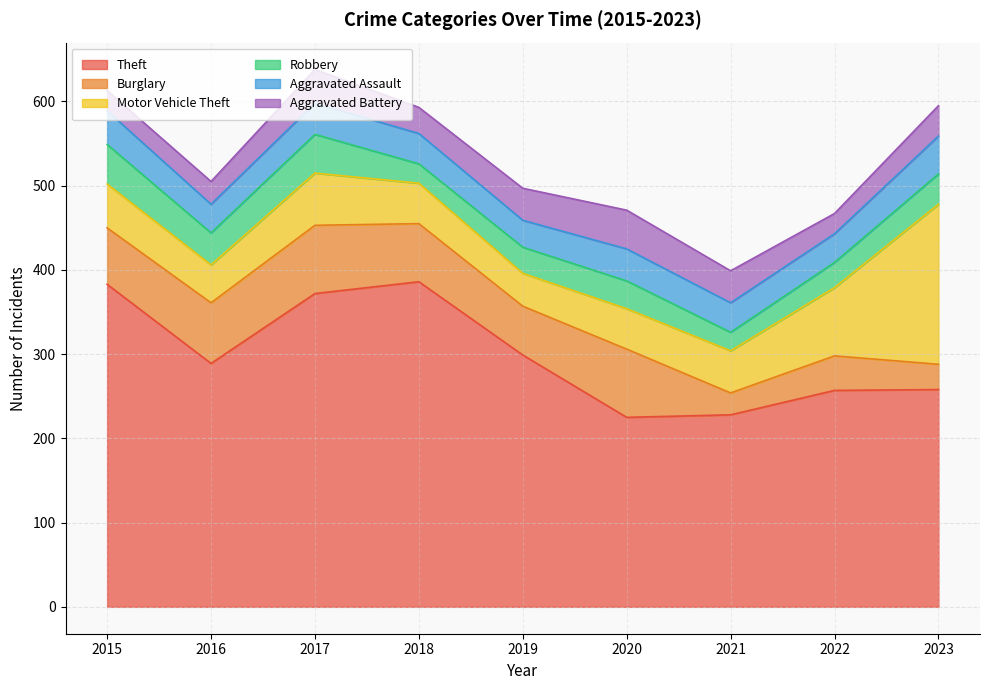

True or false: Motor Vehicle Theft has a value of 190 at 2023.

True